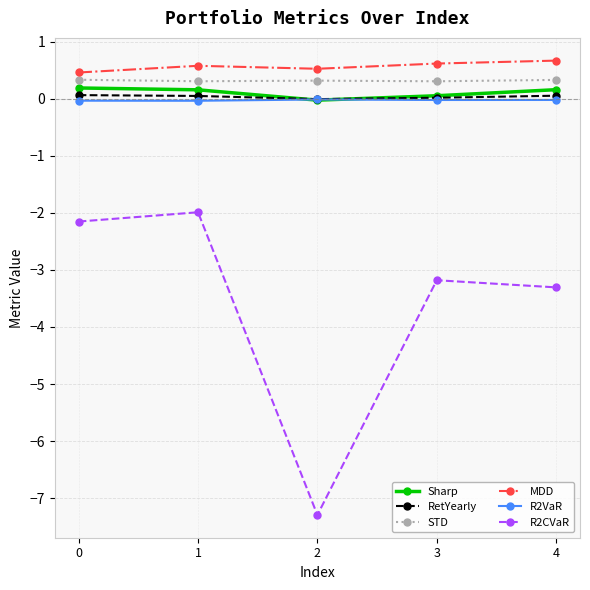

Which label corresponds to the smallest value in the chart?

2